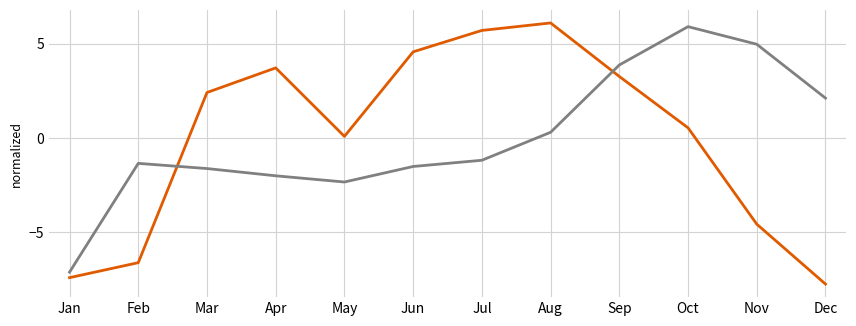

What is the maximum value shown in the chart?

6.1